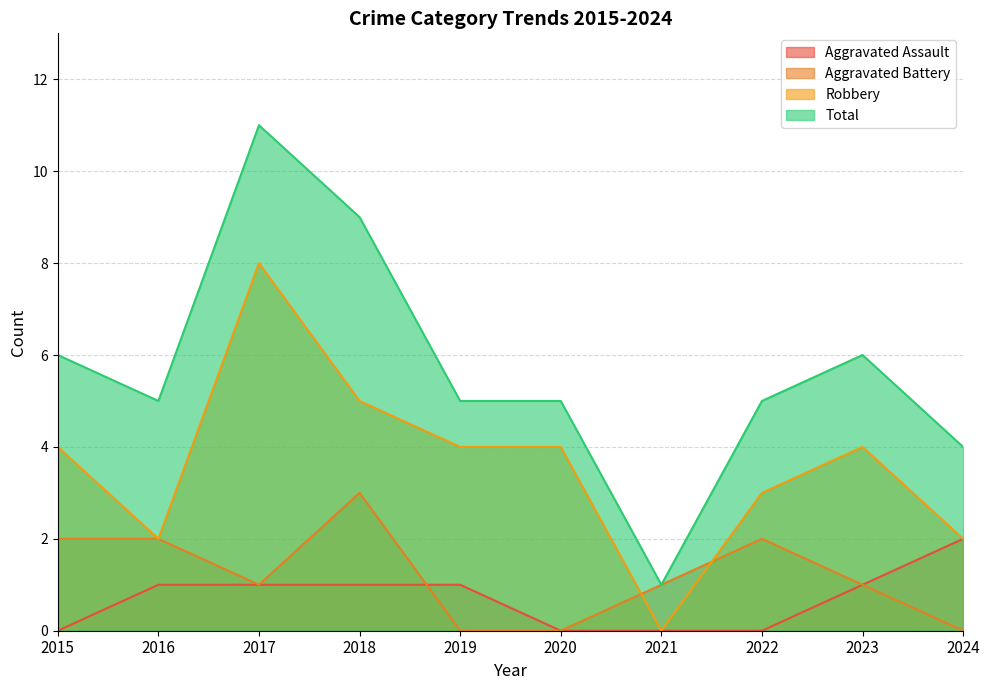

At which label is Aggravated Battery closest to 1?

2017